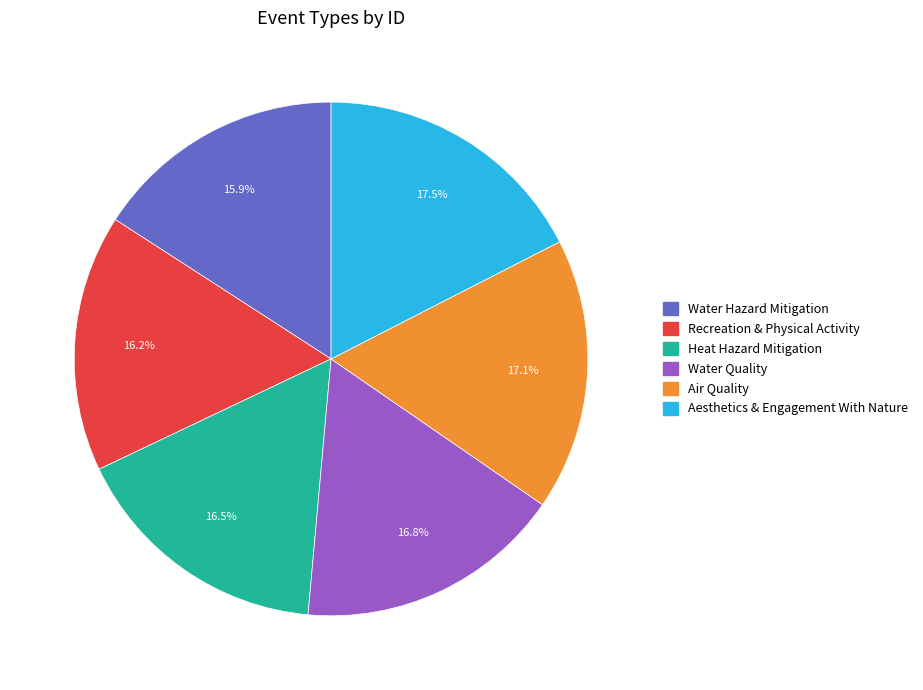

Does Recreation & Physical Activity represent more than half of the total?

No